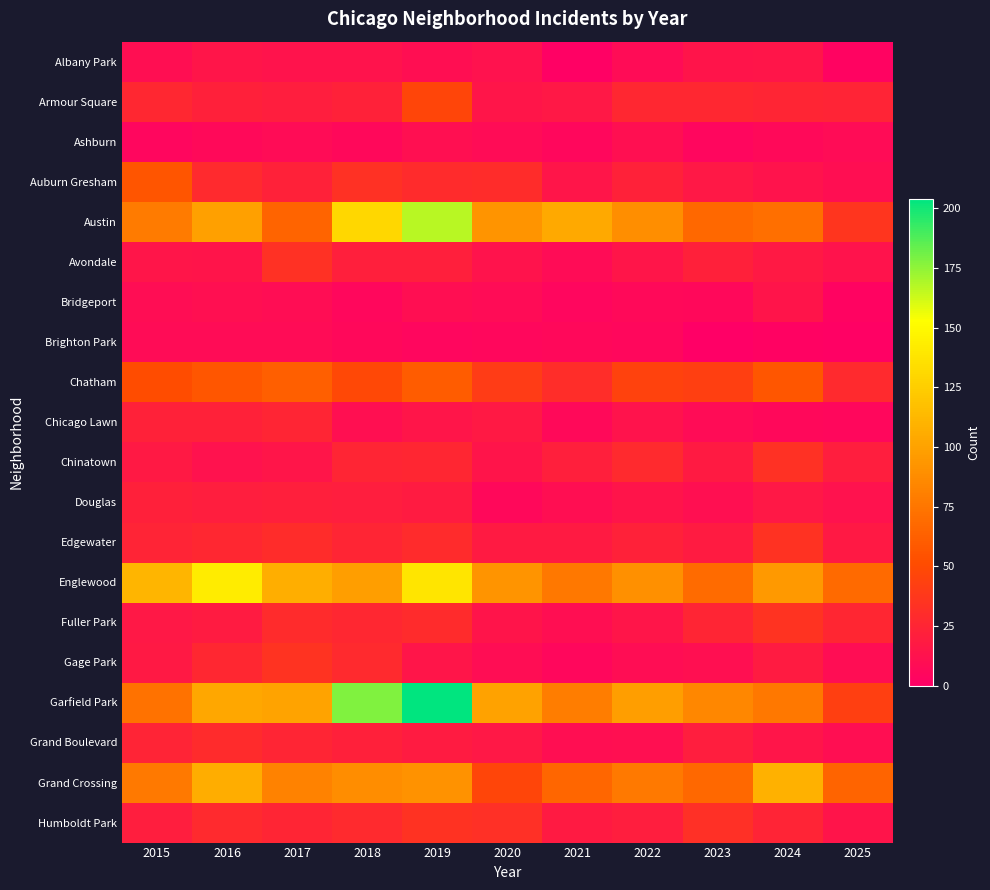

At which category is the sum across all series the highest?

2019